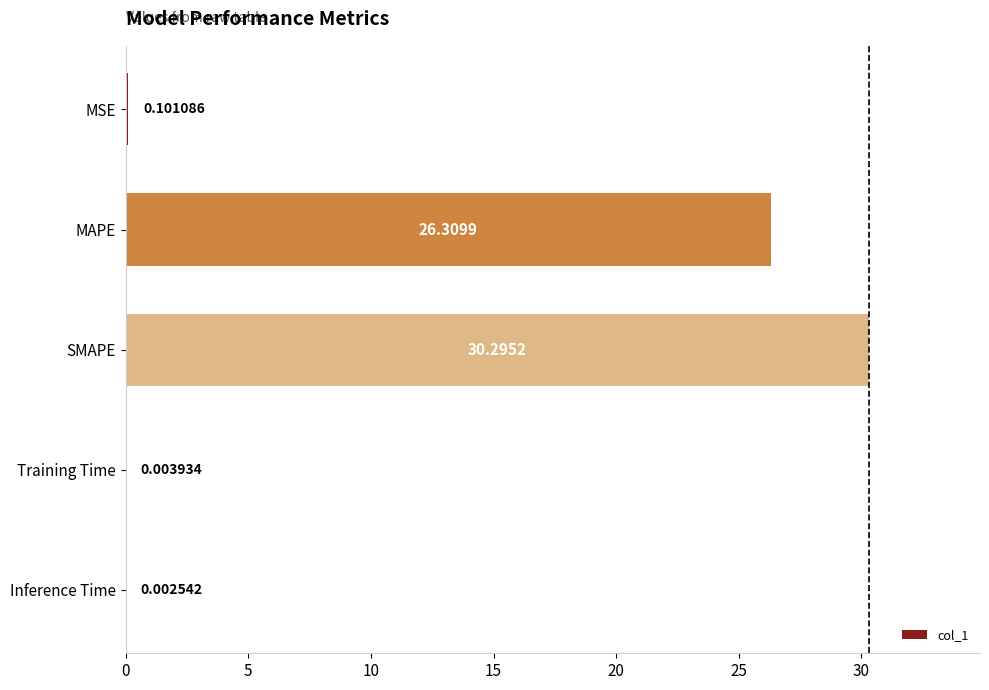

What is the sum of the values at MAPE and Inference Time?

26.3